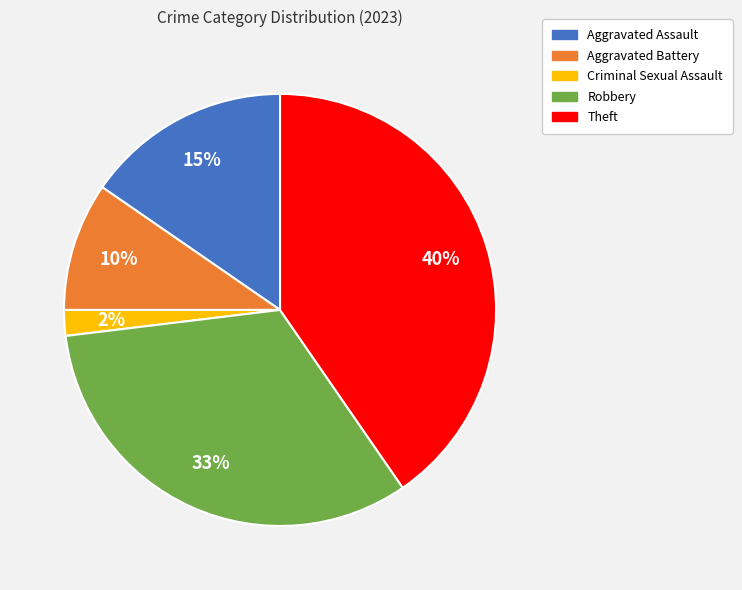

Combined, do Aggravated Assault and Robbery account for over 50%?

No